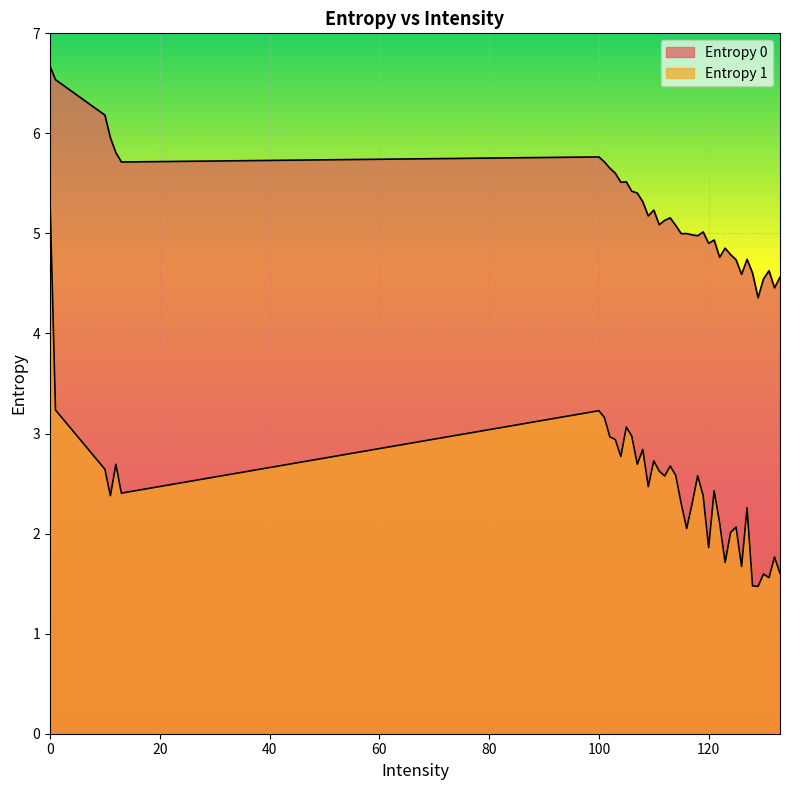

What position from the right is 119?

15